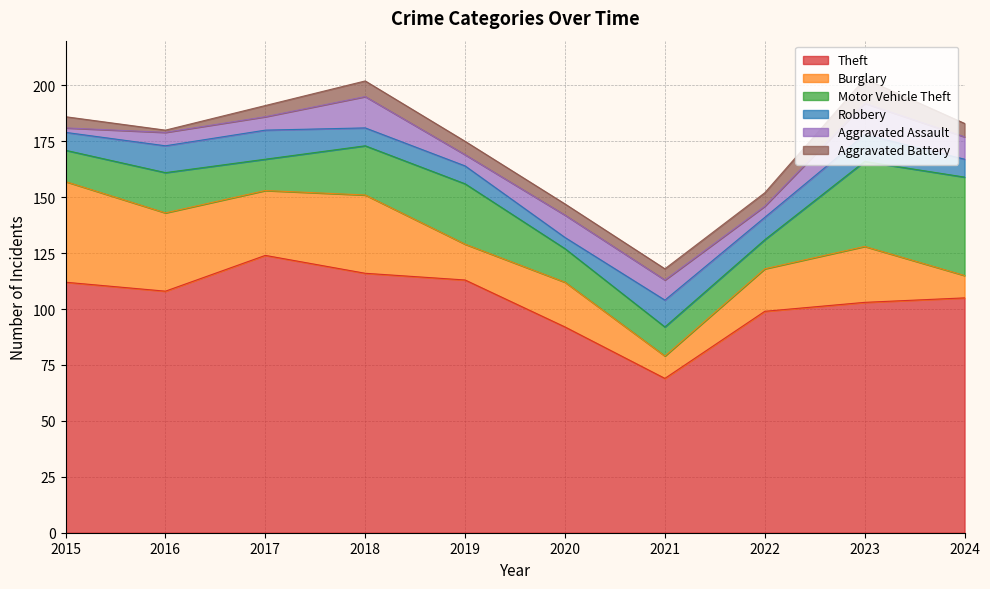

At which label is Aggravated Battery closest to 6?

2019